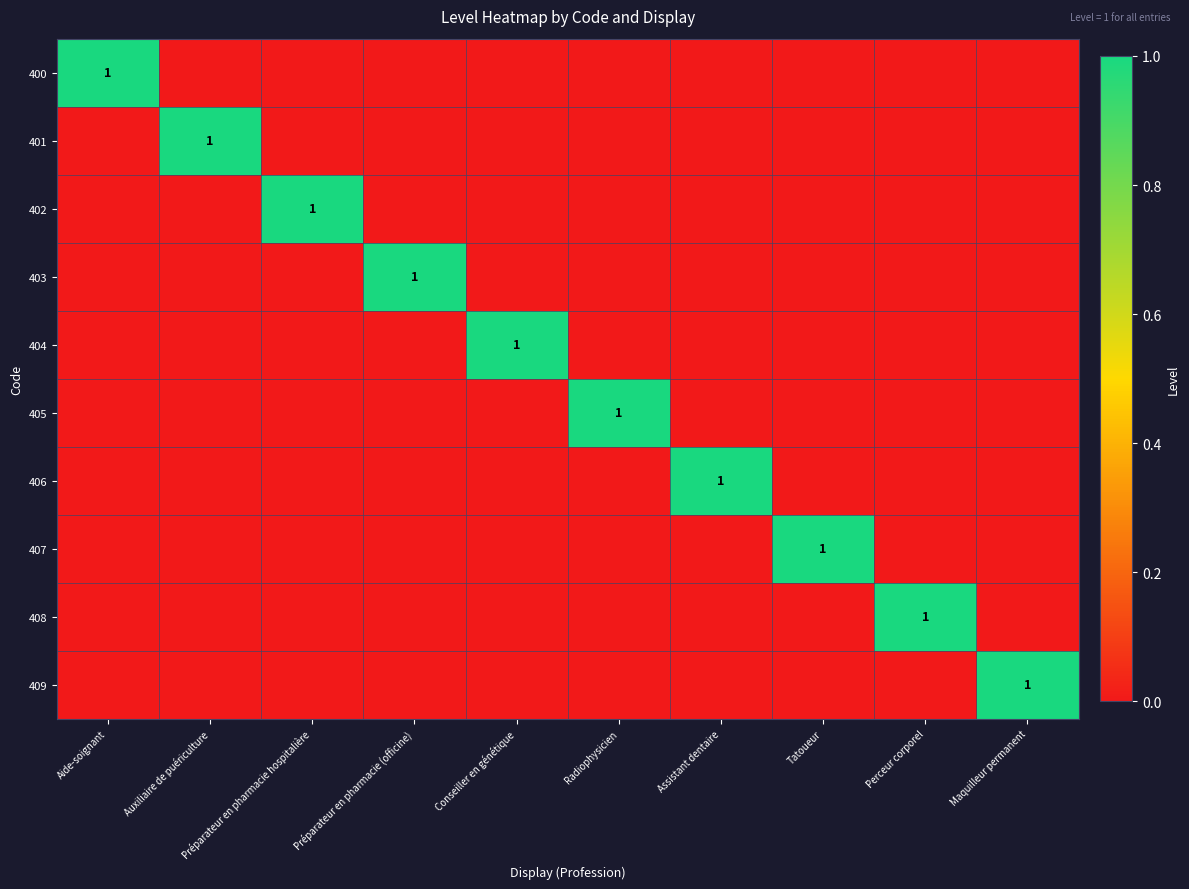

True or false: 409 has a value of 1 at Maquilleur permanent.

True